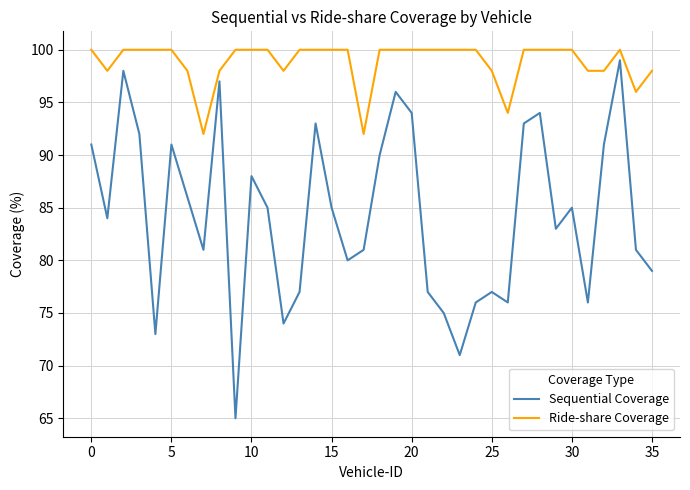

List the series in order of their overall mean, lowest first.

Sequential Coverage, Ride-share Coverage